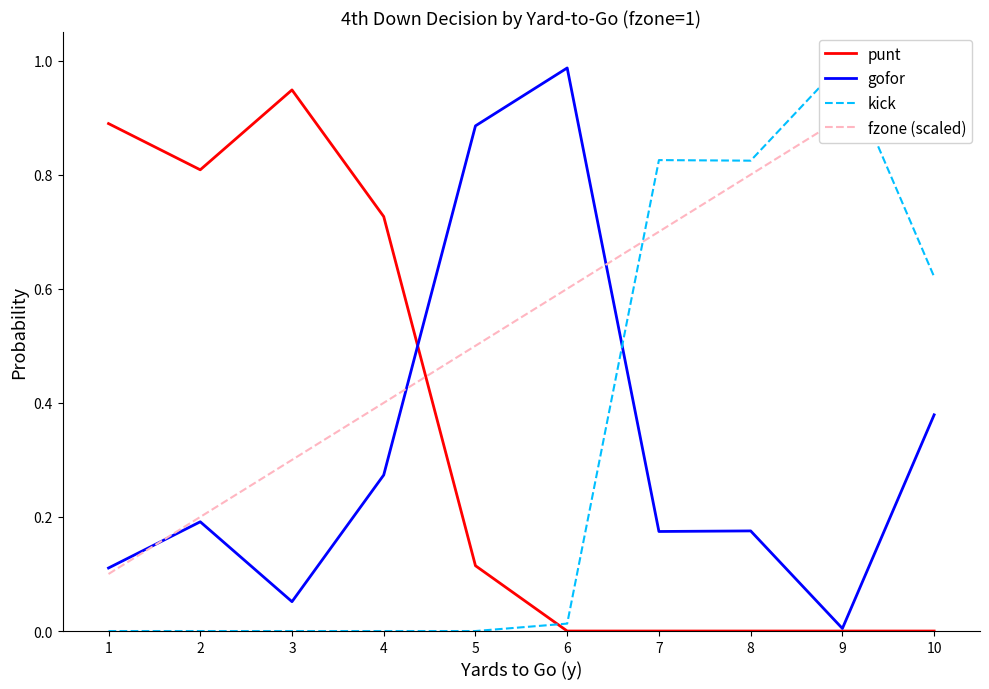

Is the value of fzone (scaled) at 8 greater than the value of gofor at 3?

Yes